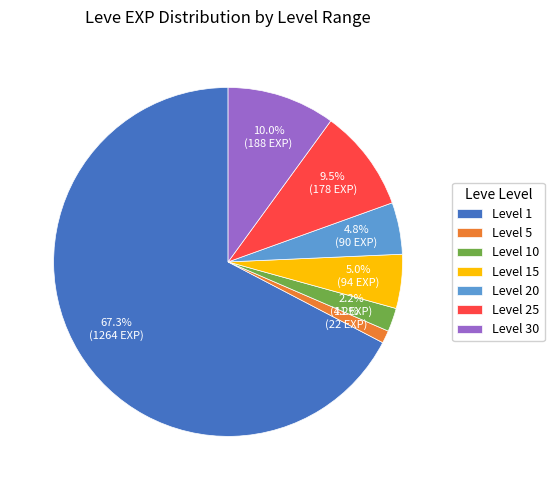

Does any single category account for the majority?

Yes